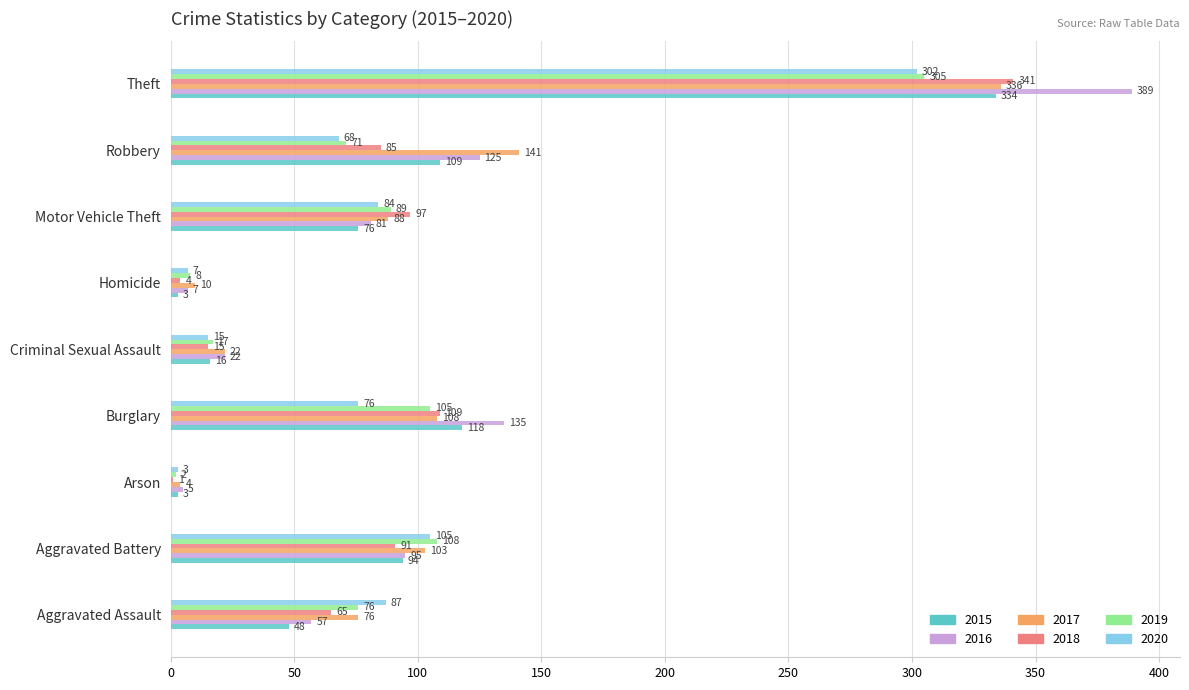

Which category has the highest value in the 2018 series?

Theft